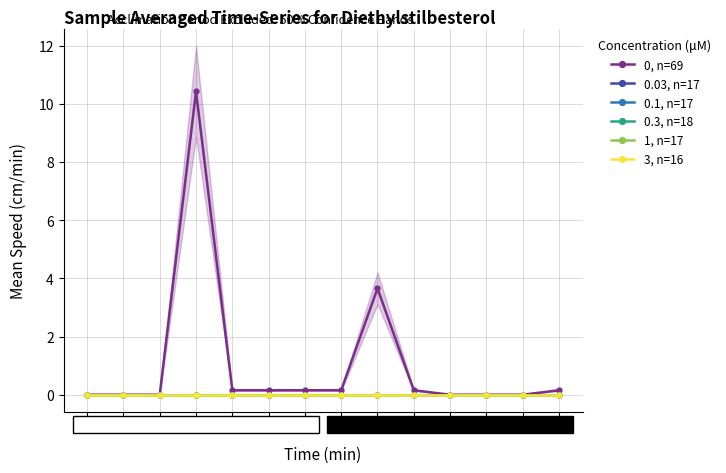

Reading left to right, list all the values displayed in this chart.

0, n=69: 0.0	0.0	0.0	10.4	0.2	0.2	0.2	0.2	3.7	0.2	0.0	0.0	0.0	0.2
0.03, n=17: 0.0	0.0	0.0	0.0	0.0	0.0	0.0	0.0	0.0	0.0	0.0	0.0	0.0	0.0
0.1, n=17: 0.0	0.0	0.0	0.0	0.0	0.0	0.0	0.0	0.0	0.0	0.0	0.0	0.0	0.0
0.3, n=18: 0.0	0.0	0.0	0.0	0.0	0.0	0.0	0.0	0.0	0.0	0.0	0.0	0.0	0.0
1, n=17: 0.0	0.0	0.0	0.0	0.0	0.0	0.0	0.0	0.0	0.0	0.0	0.0	0.0	0.0
3, n=16: 0.0	0.0	0.0	0.0	0.0	0.0	0.0	0.0	0.0	0.0	0.0	0.0	0.0	0.0